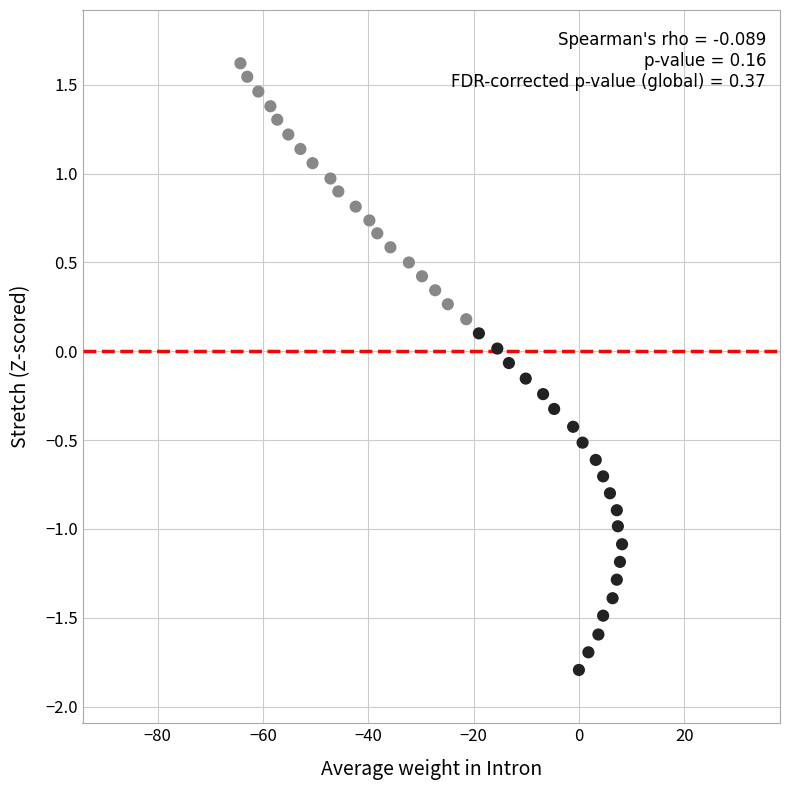

What is the range of Y values (max minus min)?

3.4